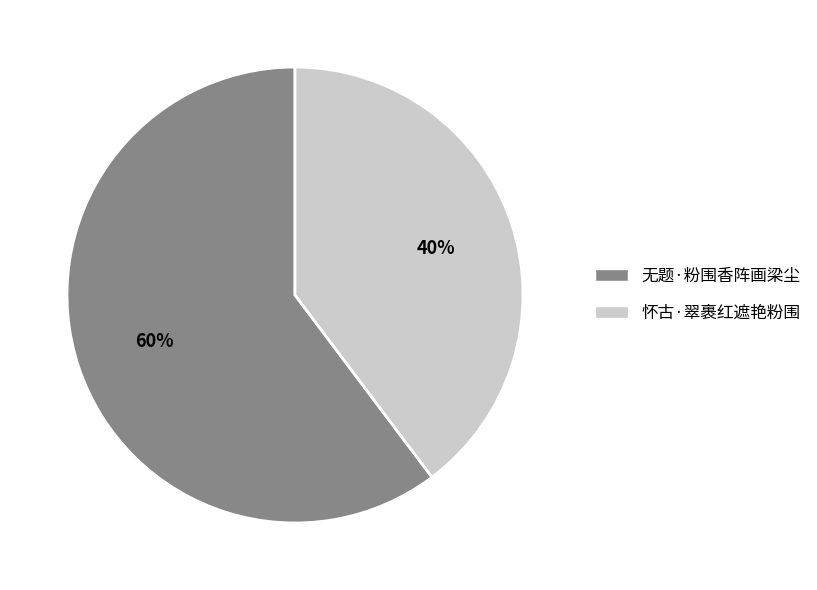

Combined, do 无题·粉围香阵画梁尘 and 怀古·翠裹红遮艳粉围 account for over 50%?

Yes